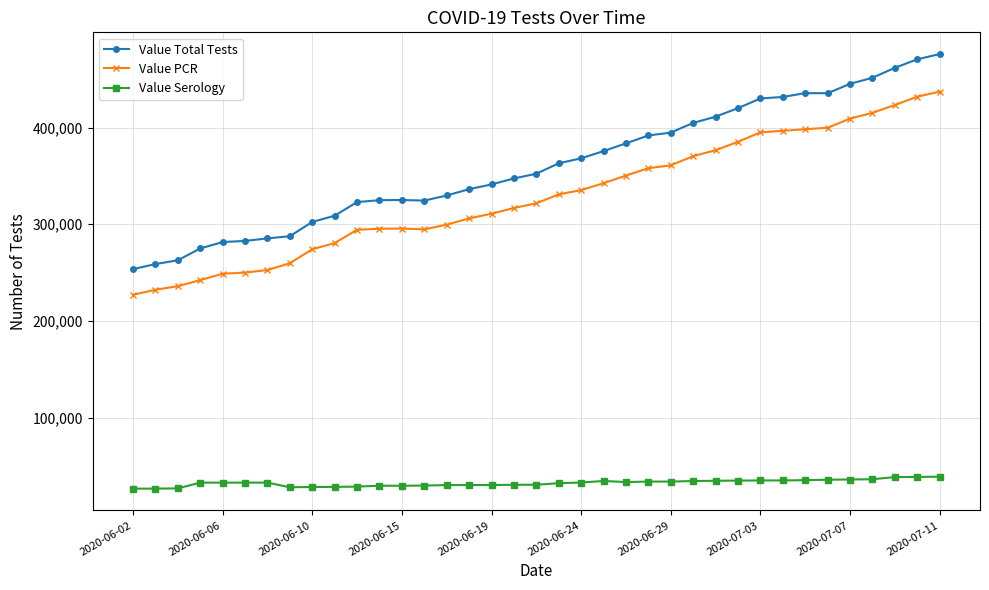

Which series has the largest total across all categories?

Value Total Tests